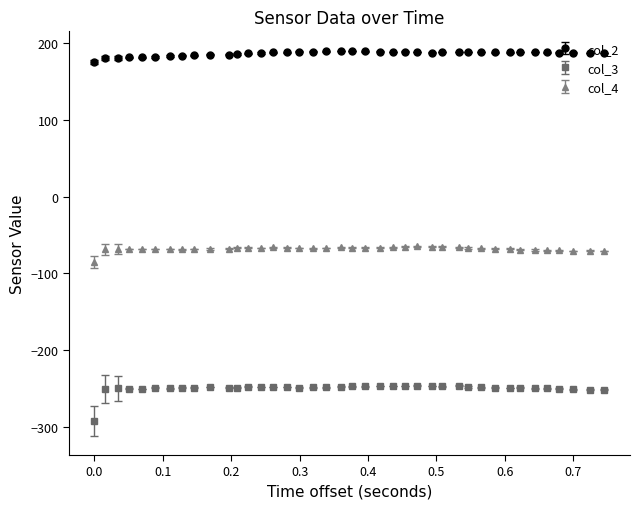

Which series has the largest total across all categories?

col_2